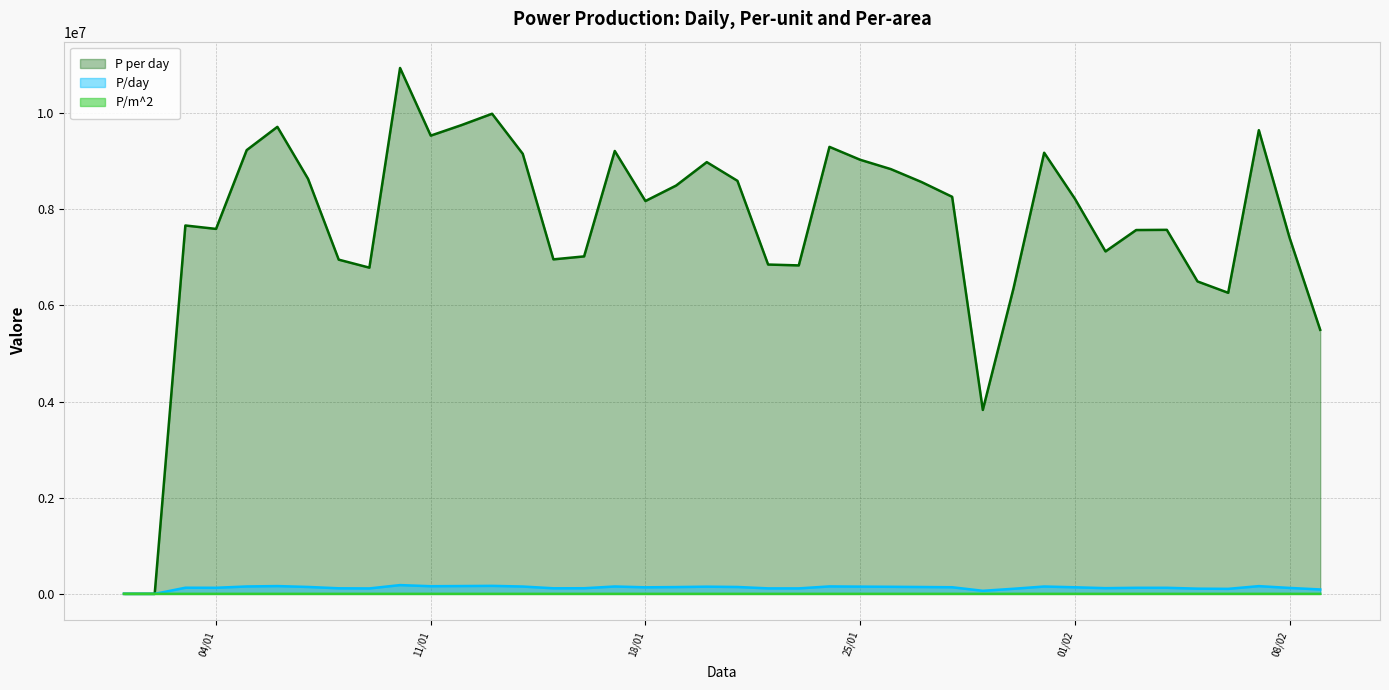

Does the chart display data point markers on the line(s)?

No